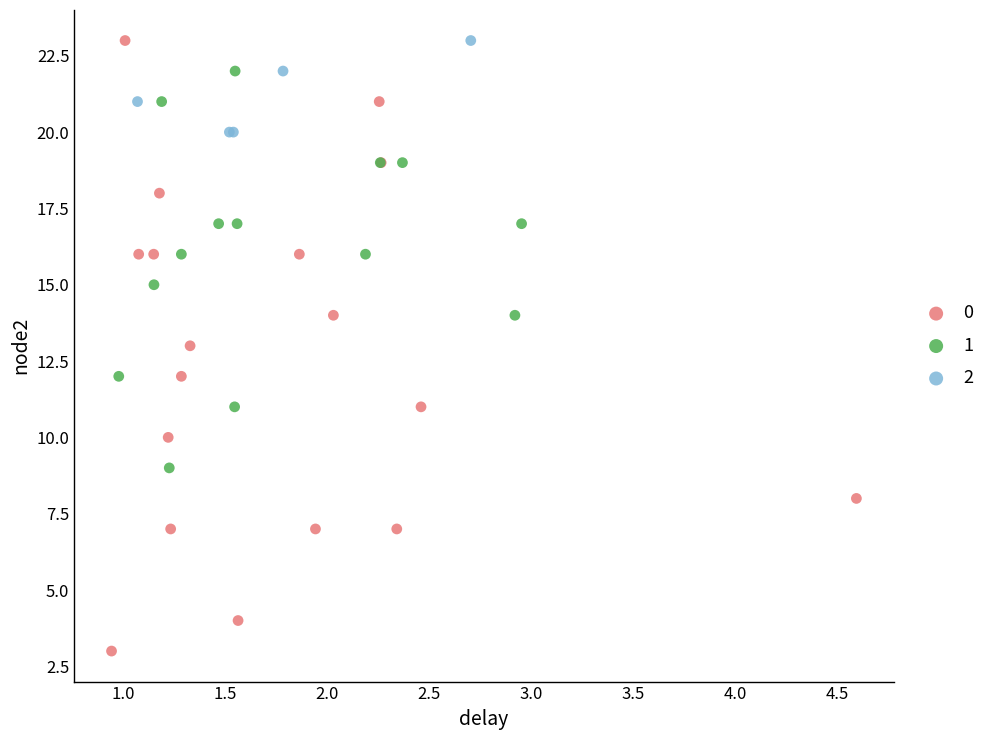

Which series has the largest Y range (max minus min)?

0